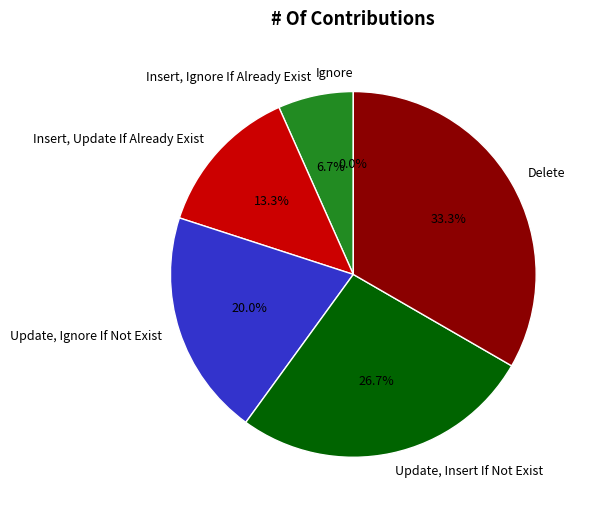

Rank the categories by value from highest to lowest.

Delete, Update, Insert If Not Exist, Update, Ignore If Not Exist, Insert, Update If Already Exist, Insert, Ignore If Already Exist, Ignore